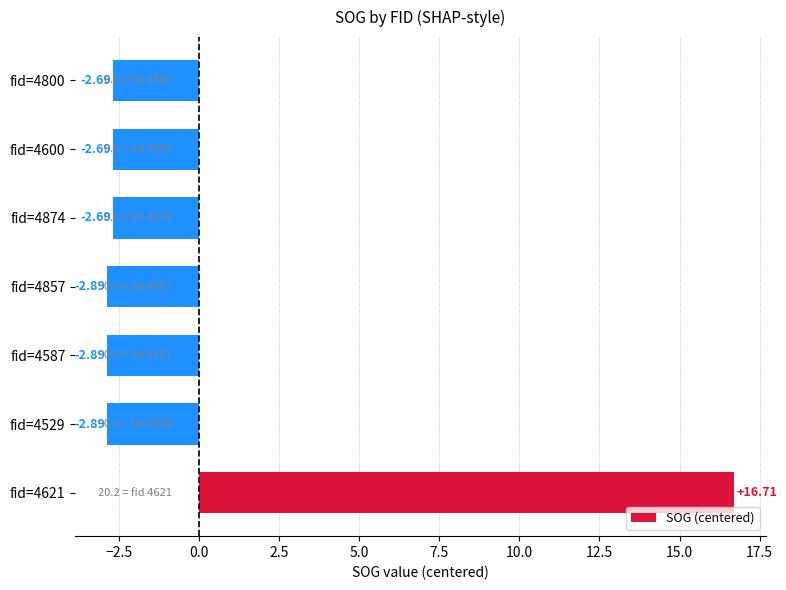

What is the greatest value displayed?

16.7